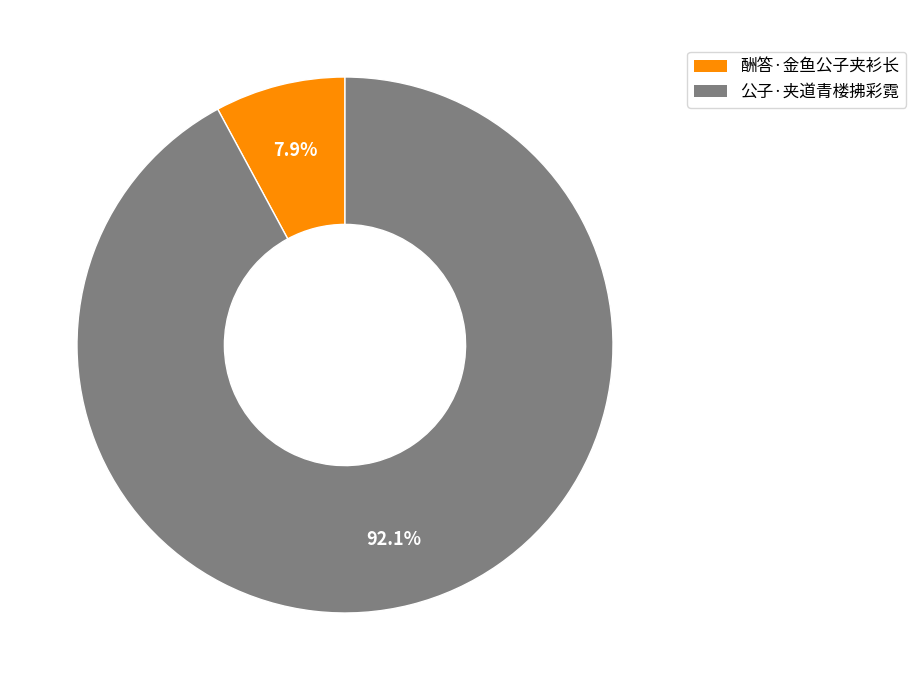

Count the number of slices in the pie.

2